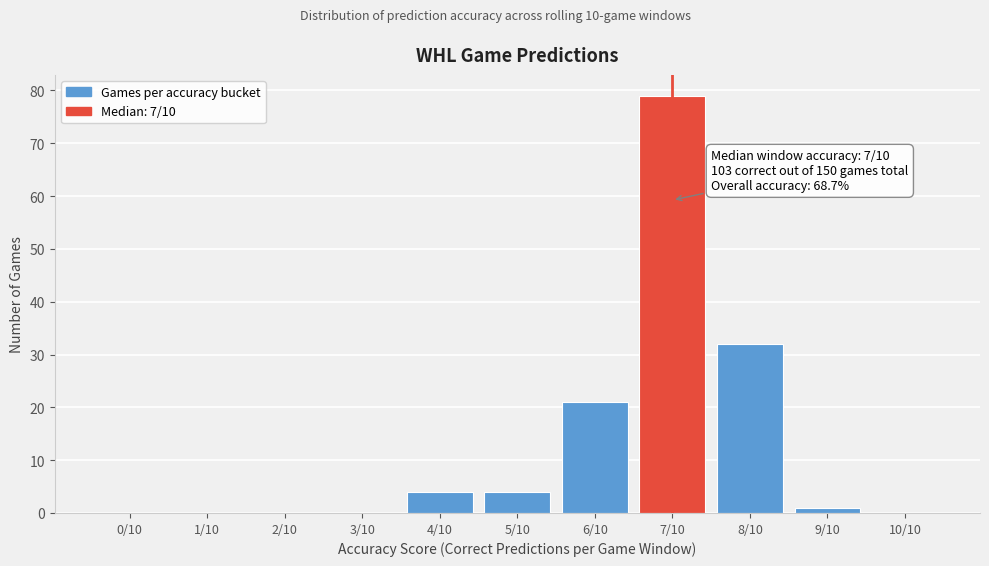

Reading left to right, what are all the values shown in this chart?

0/10=0	1/10=0	2/10=0	3/10=0	4/10=4	5/10=4	6/10=21	7/10=79	8/10=32	9/10=1	10/10=0